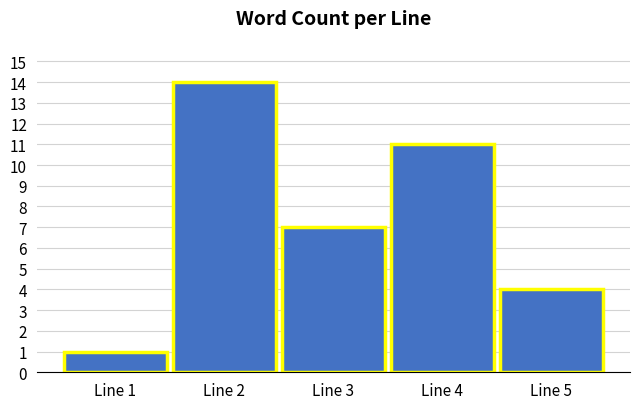

Reading left to right, extract all data points from this chart.

1	14	7	11	4